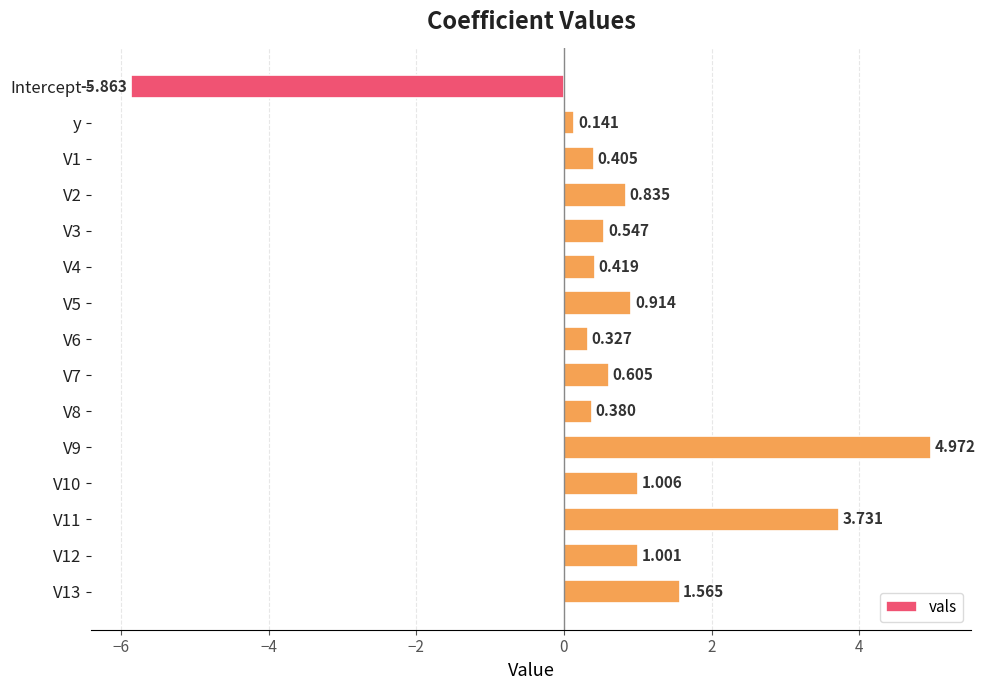

At which category does the chart reach its minimum across all series?

Intercept